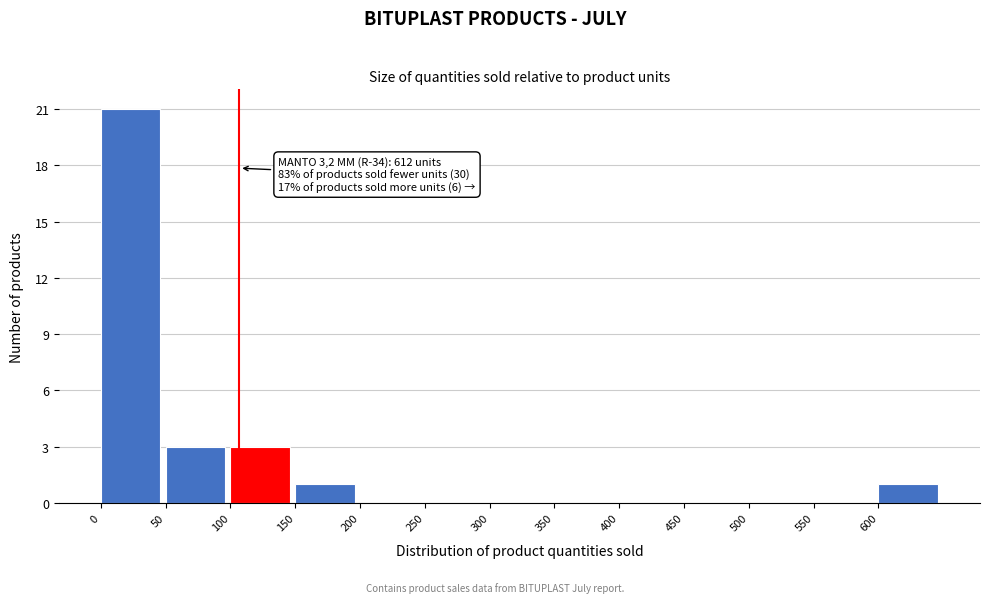

Over which range of the x-axis is the bar tallest?

0 to 50